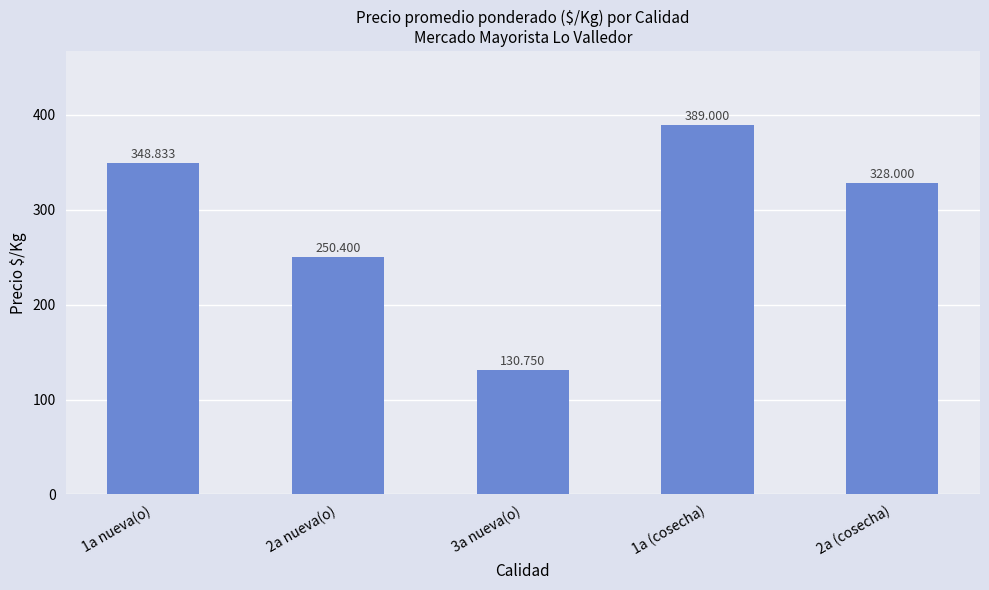

What is the change in value from 1a nueva(o) to 1a (cosecha)?

+40.2